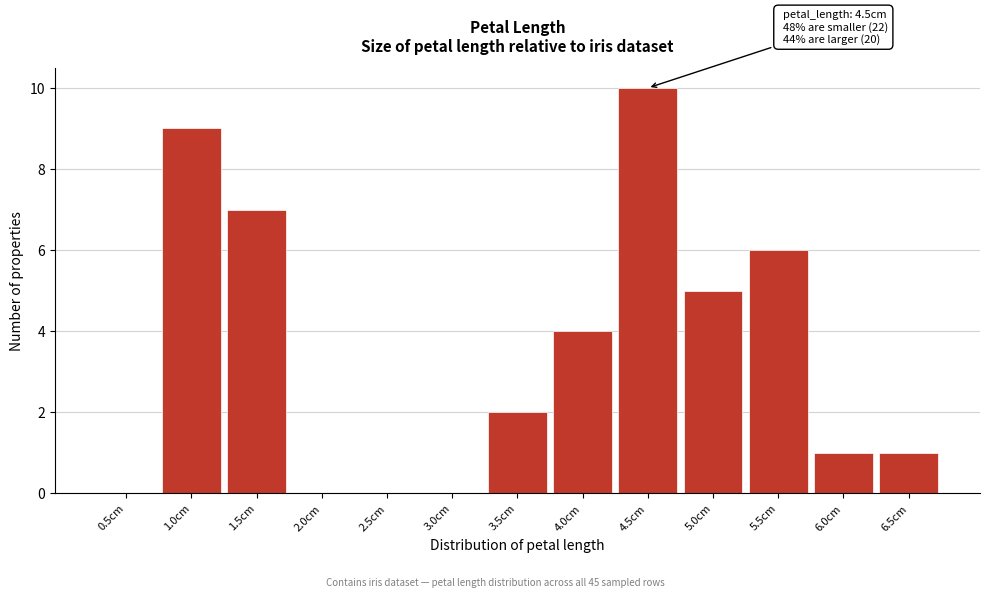

Reading left to right, transcribe all the data shown in this chart.

0.5cm=0	1.0cm=9	1.5cm=7	2.0cm=0	2.5cm=0	3.0cm=0	3.5cm=2	4.0cm=4	4.5cm=10	5.0cm=5	5.5cm=6	6.0cm=1	6.5cm=1